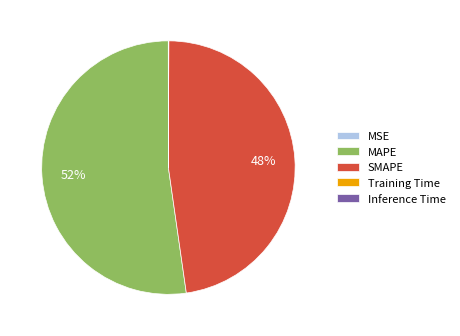

What is the largest slice in the pie chart?

MAPE